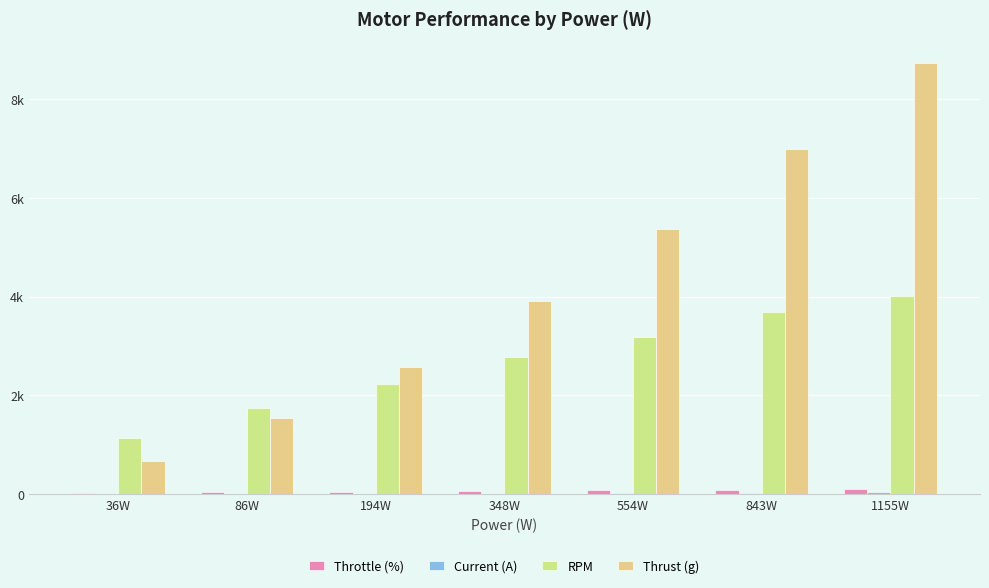

Which category has the highest value in the RPM series?

1155W